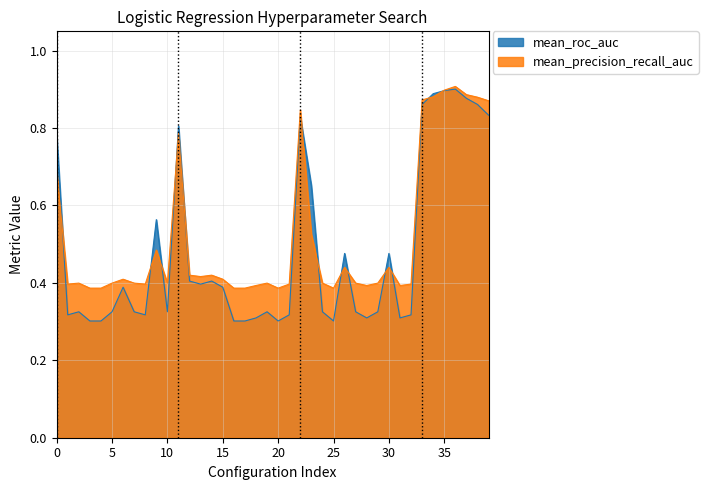

True or false: mean_roc_auc has more than 2 interior local peaks.

True